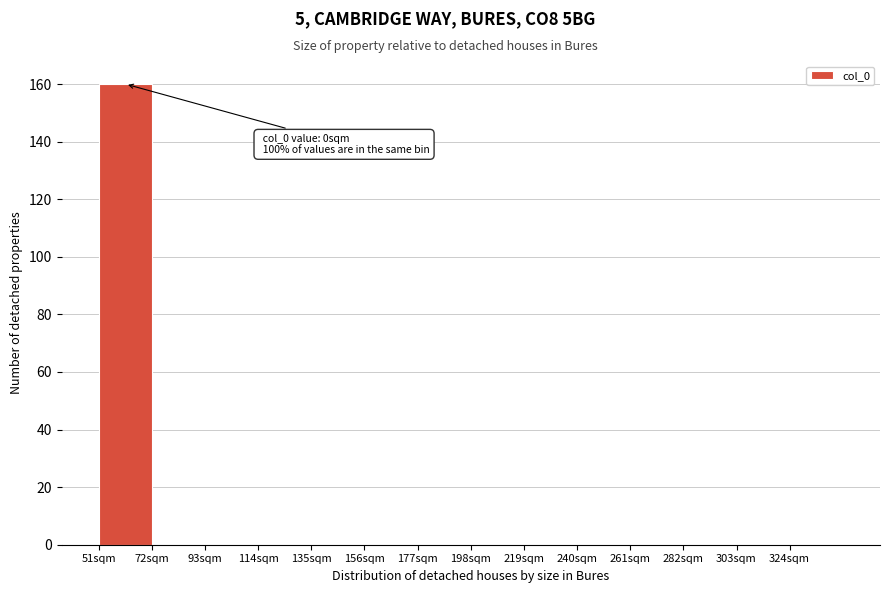

Over which range of the x-axis is the bar tallest?

51 to 72